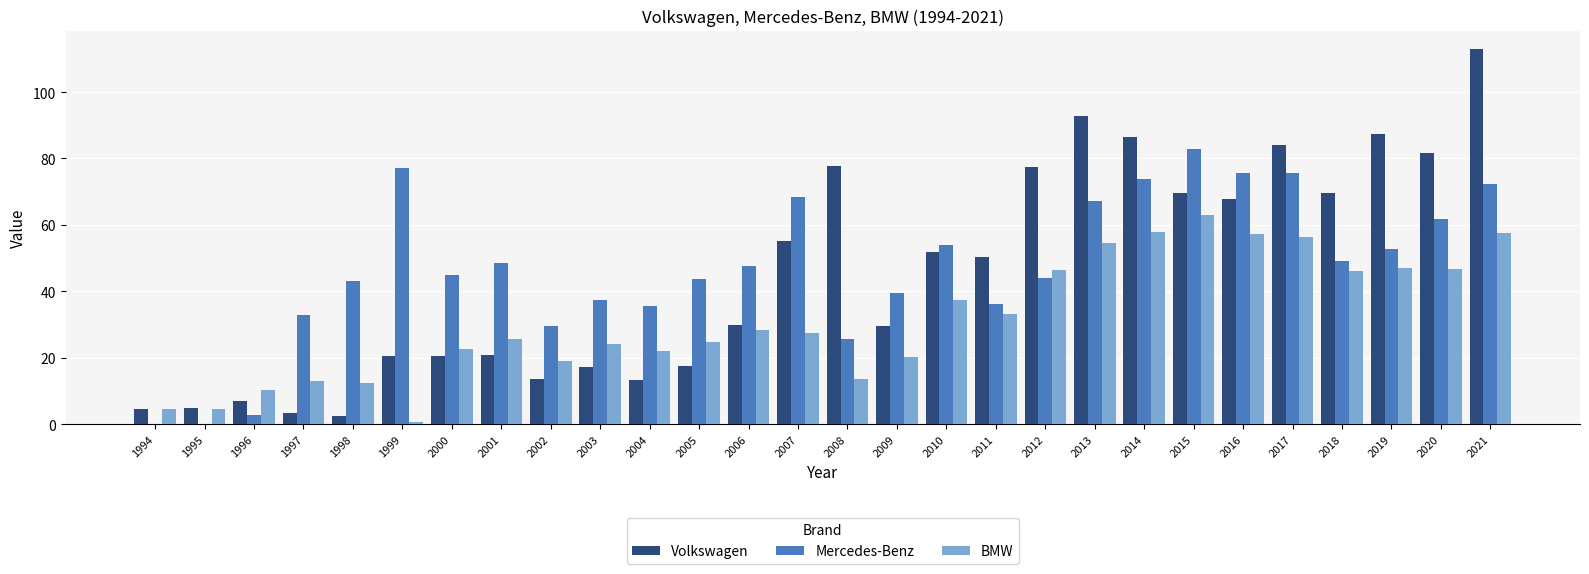

What is the sum of the Volkswagen values at 1996 and 2009?

36.7